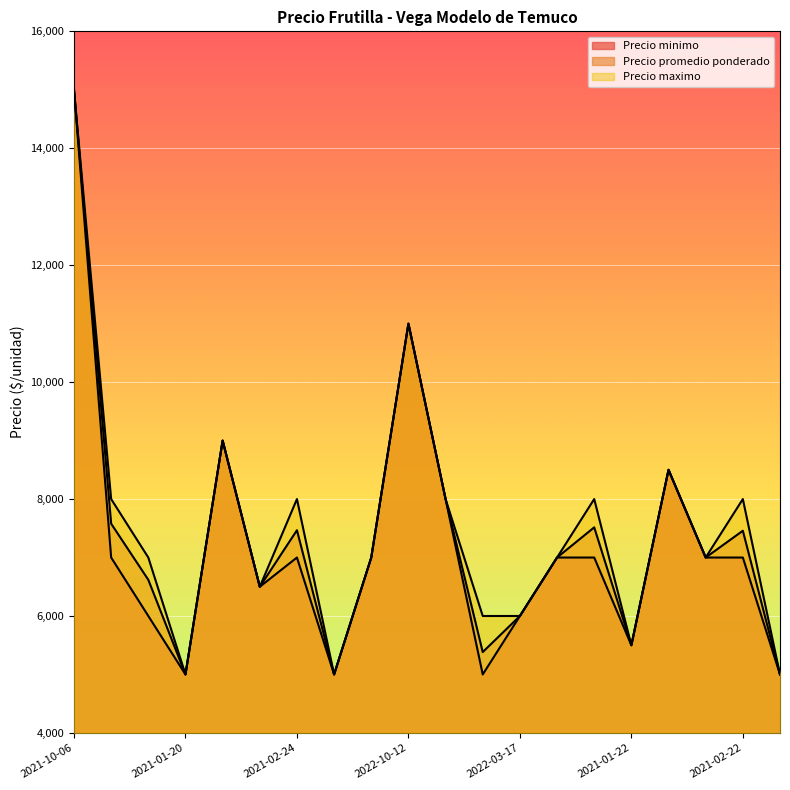

Reading left to right, list all the values displayed in this chart.

Precio promedio ponderado: 15000	7579	6619	5000	9000	6500	7467	5000	7000	11000	8000	5383	6000	7000	7516	5500	8500	7000	7458	5000
Precio maximo: 15000	8000	7000	5000	9000	6500	8000	5000	7000	11000	8000	6000	6000	7000	8000	5500	8500	7000	8000	5000
Precio minimo: 15000	7000	6000	5000	9000	6500	7000	5000	7000	11000	8000	5000	6000	7000	7000	5500	8500	7000	7000	5000